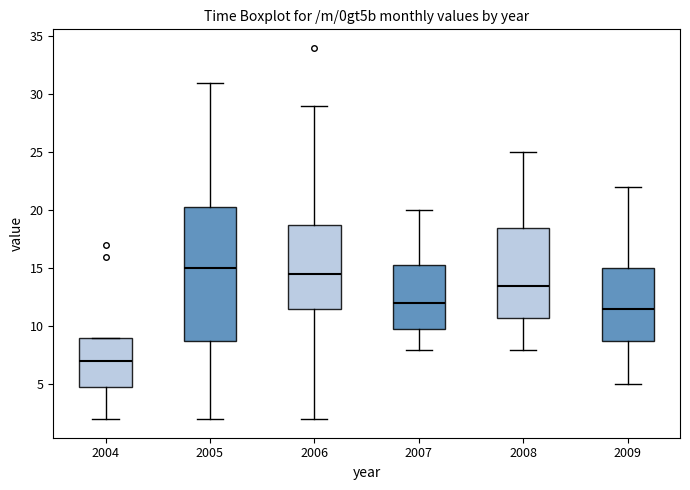

Where does the upper whisker of the box at x = 2008 end on the y-axis? The values are not printed on the chart, so give them approximately, as read against the axis.

25.0